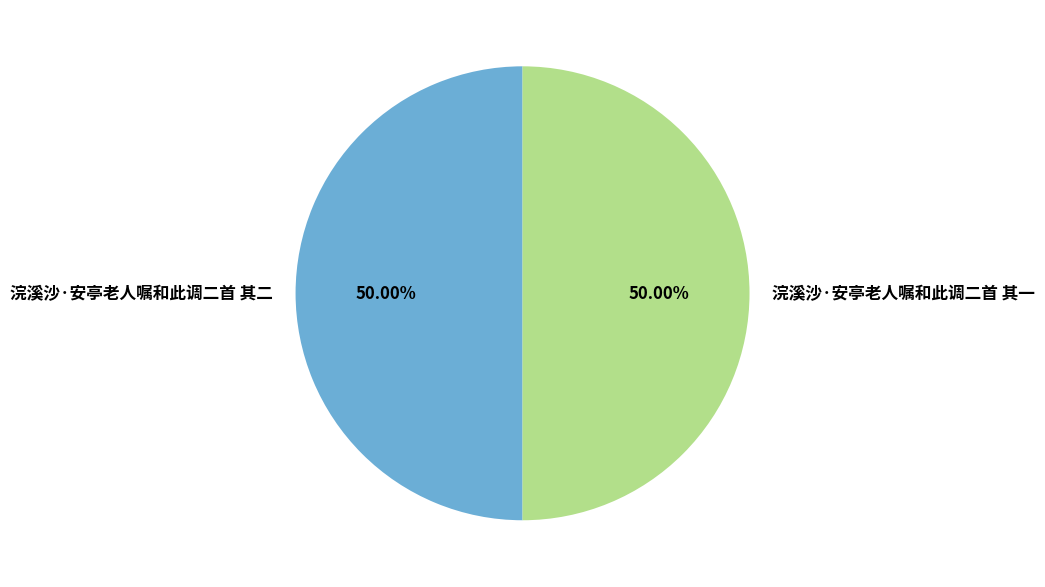

Approximately how many times larger is the value at 浣溪沙·安亭老人嘱和此调二首 其一 compared to 浣溪沙·安亭老人嘱和此调二首 其二?

1.0